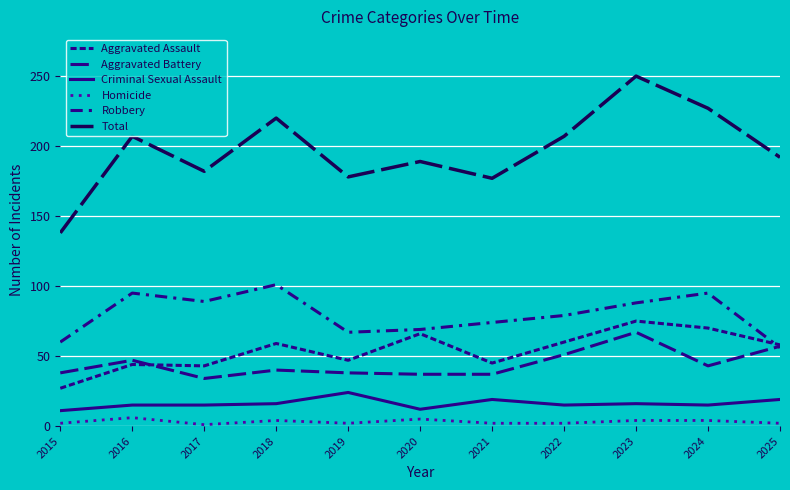

True or false: Aggravated Assault and Homicide cross at least once.

False